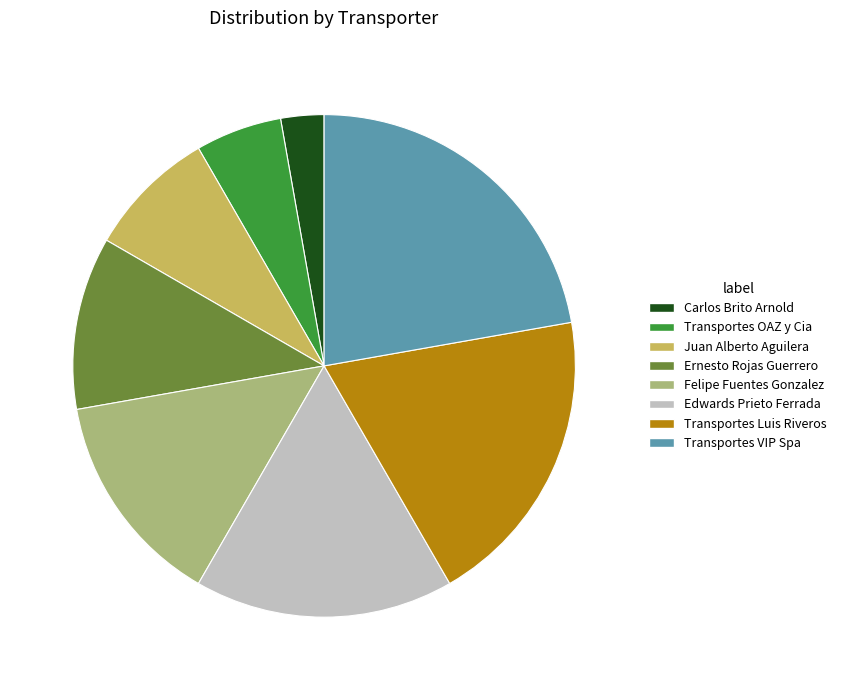

Rank the categories by value from lowest to highest.

Carlos Brito Arnold, Transportes OAZ y Cia, Juan Alberto Aguilera, Ernesto Rojas Guerrero, Felipe Fuentes Gonzalez, Edwards Prieto Ferrada, Transportes Luis Riveros, Transportes VIP Spa